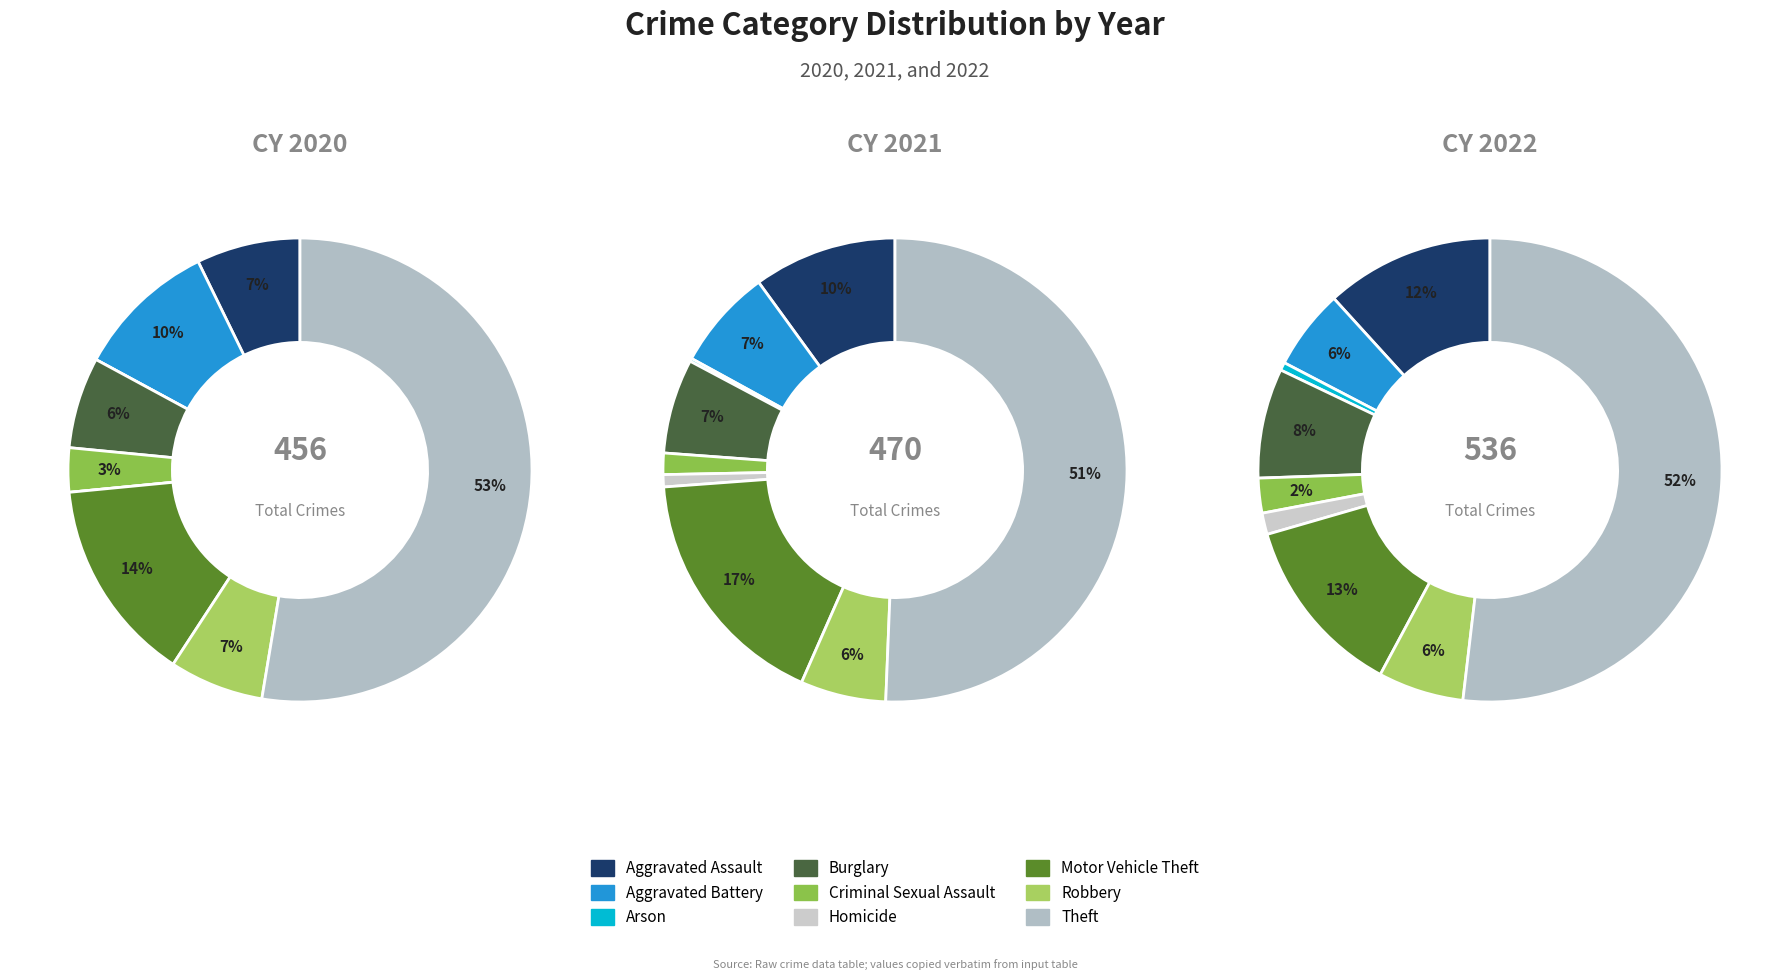

To the nearest percent, what is the difference between the largest and smallest slice percentages?

51%